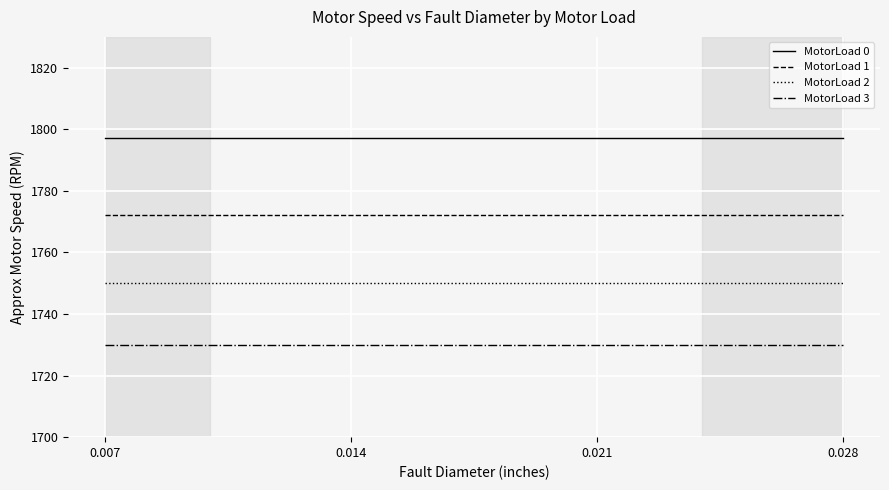

Which series has the largest total across all categories?

MotorLoad 0